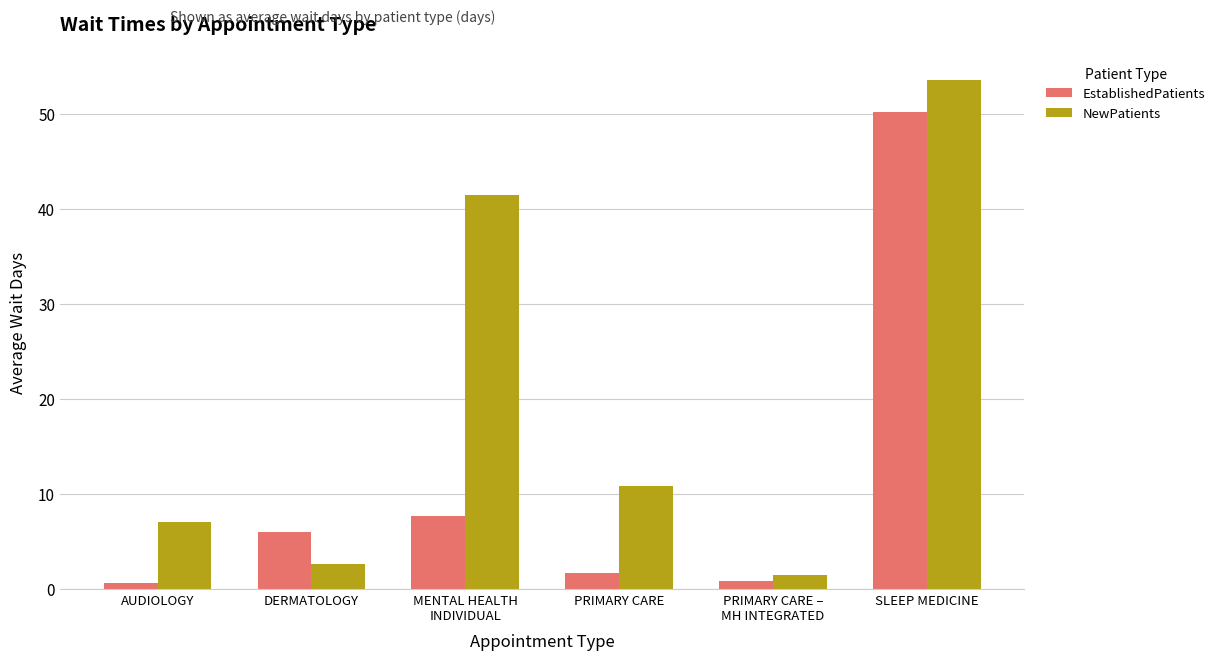

What is the label of the 4th bar from the right?

MENTAL HEALTH
INDIVIDUAL